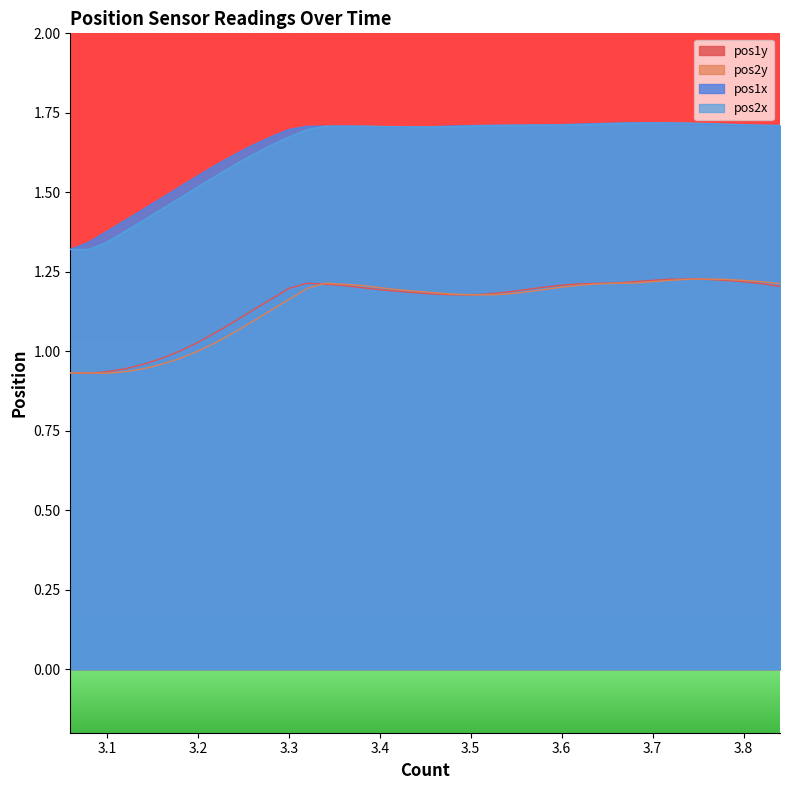

How many times do pos2x and pos1x cross each other?

4